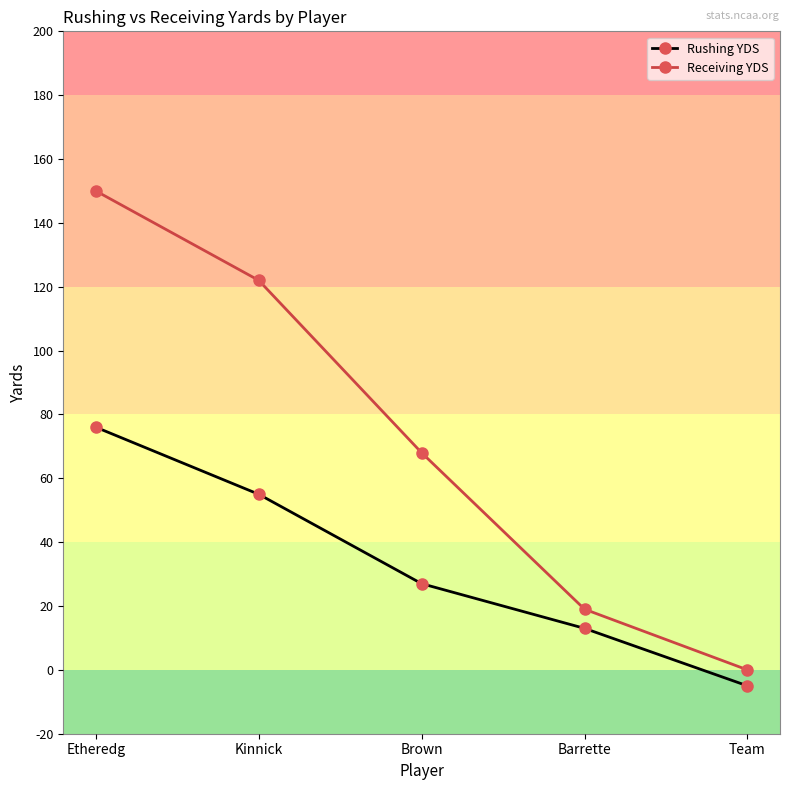

Which series changed the most between Etheredg and Brown?

Receiving YDS